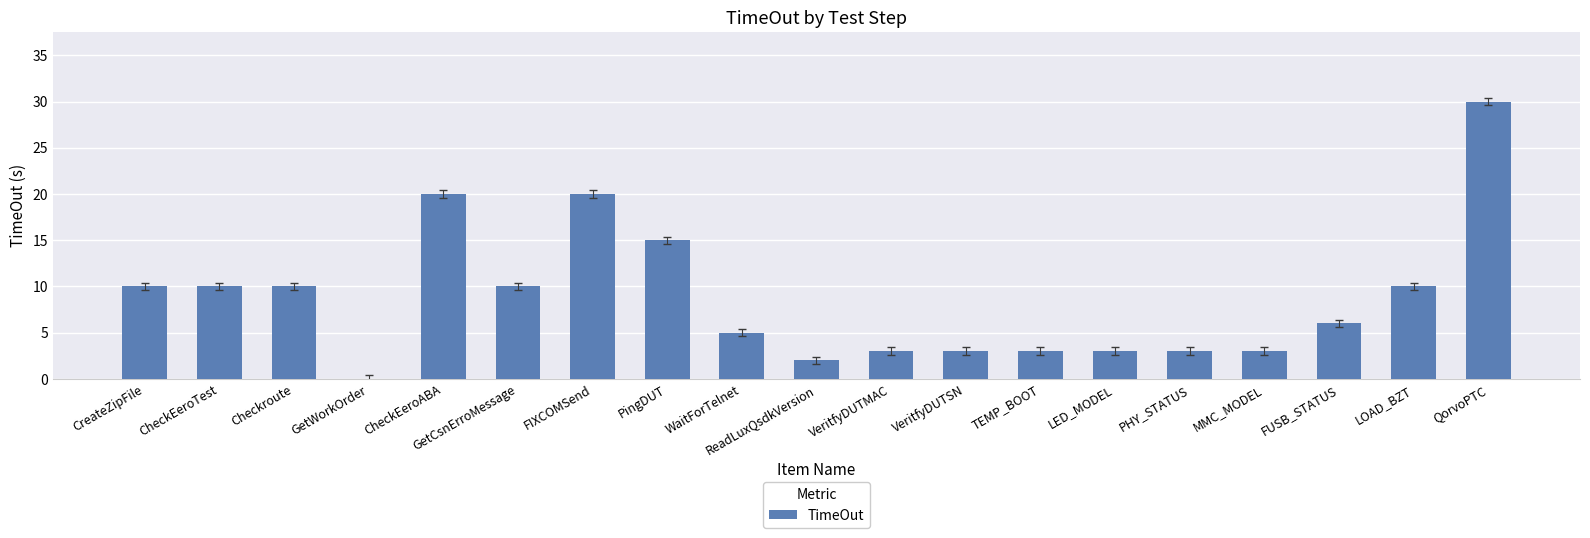

How many series are shown in this chart?

1